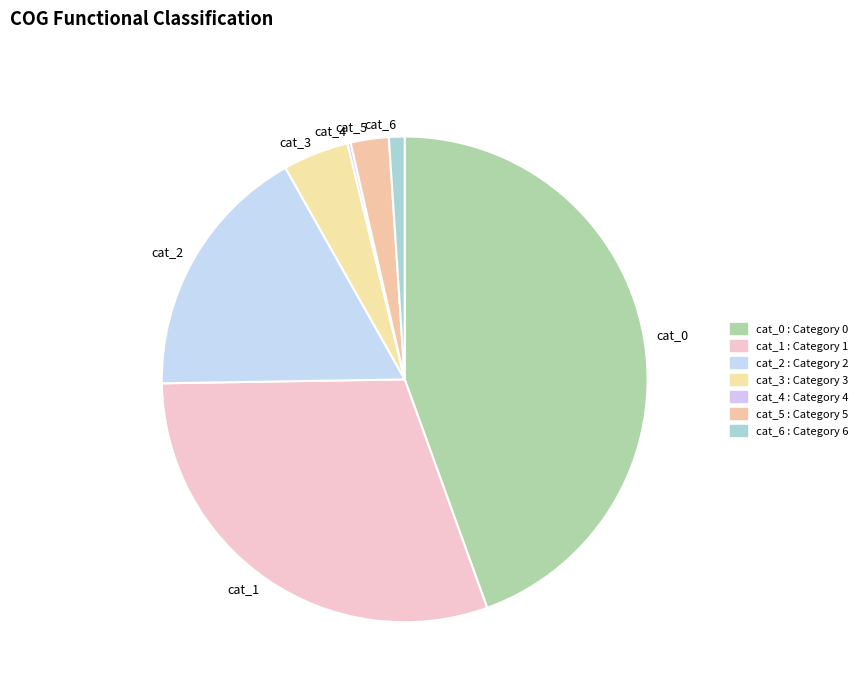

Which has a higher value, cat_3 or cat_2?

cat_2